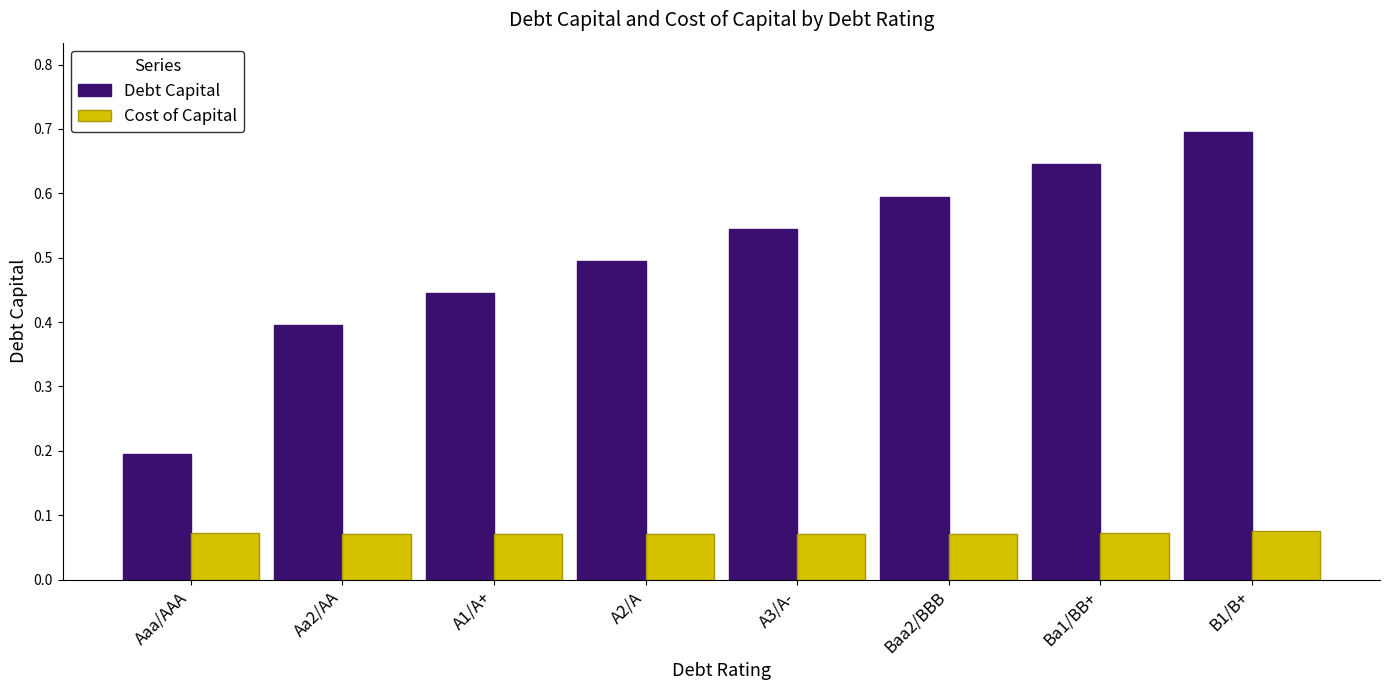

Which series changed the most between Aa2/AA and B1/B+?

Debt Capital